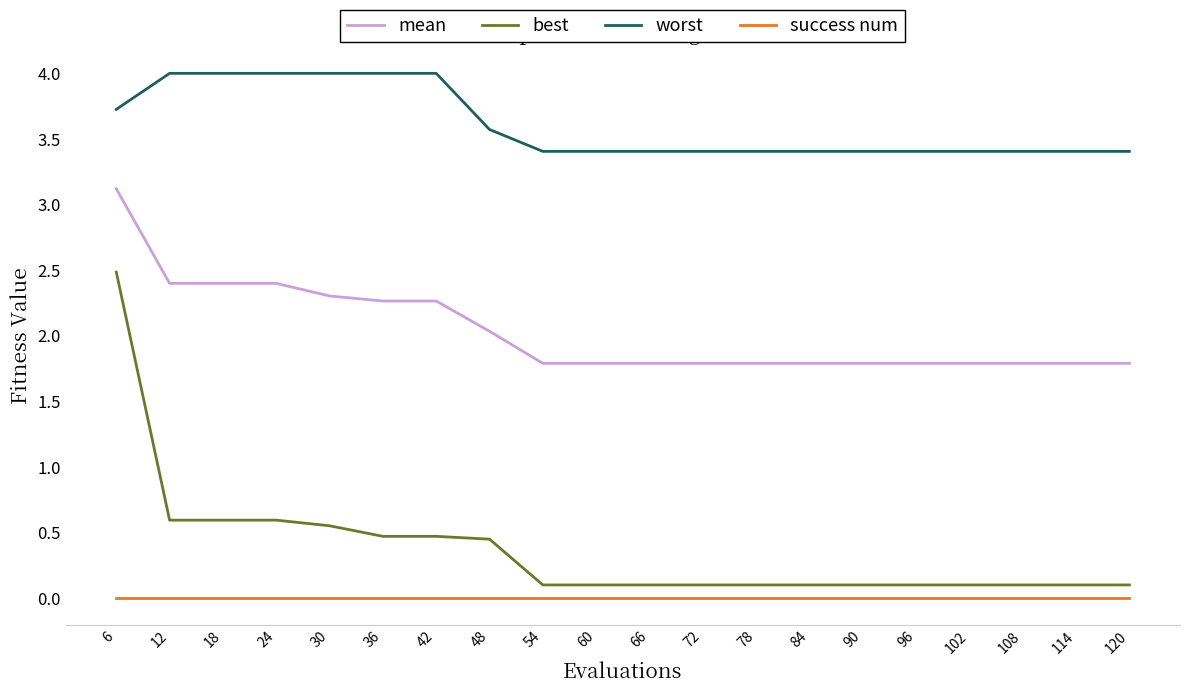

How many lines are shown in the chart?

4